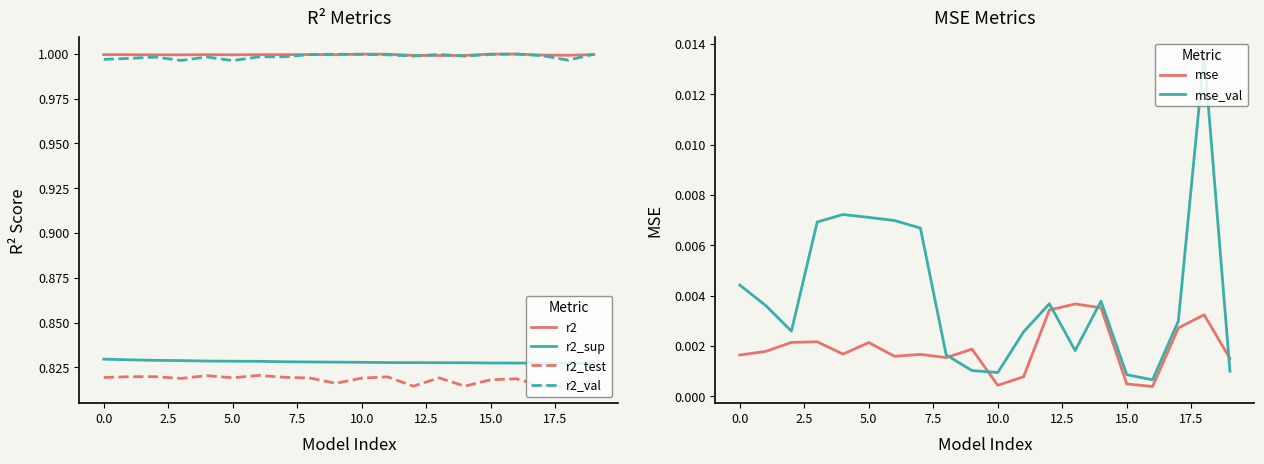

At which label is r2_test closest to 0?

18